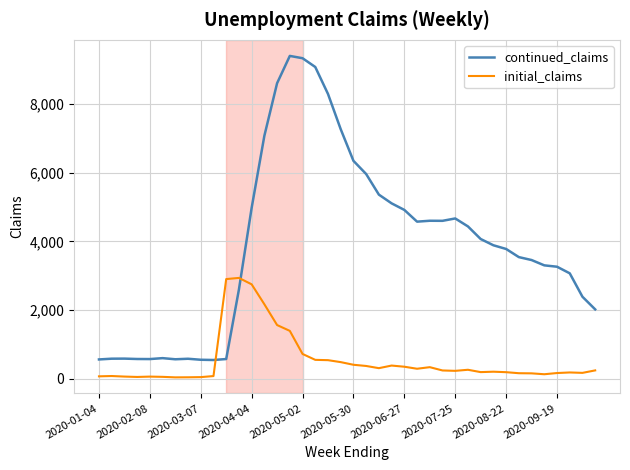

Which series has the largest total across all categories?

continued_claims